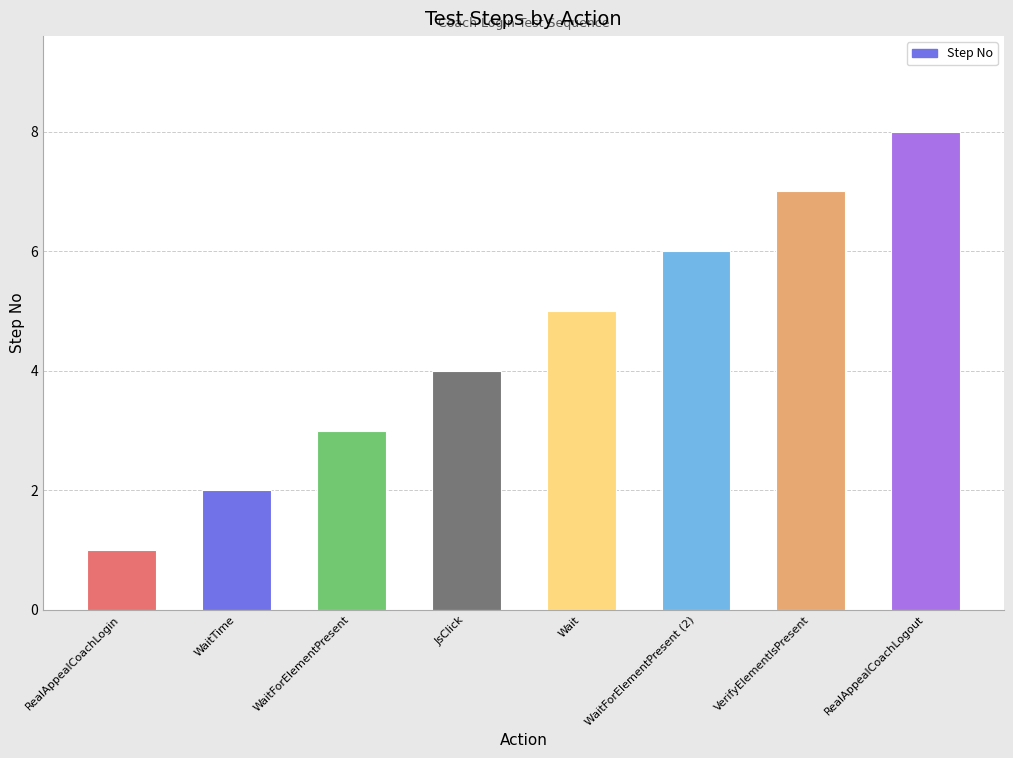

List the labels in order of value, largest first.

RealAppealCoachLogout, VerifyElementIsPresent, WaitForElementPresent (2), Wait, JsClick, WaitForElementPresent, WaitTime, RealAppealCoachLogin